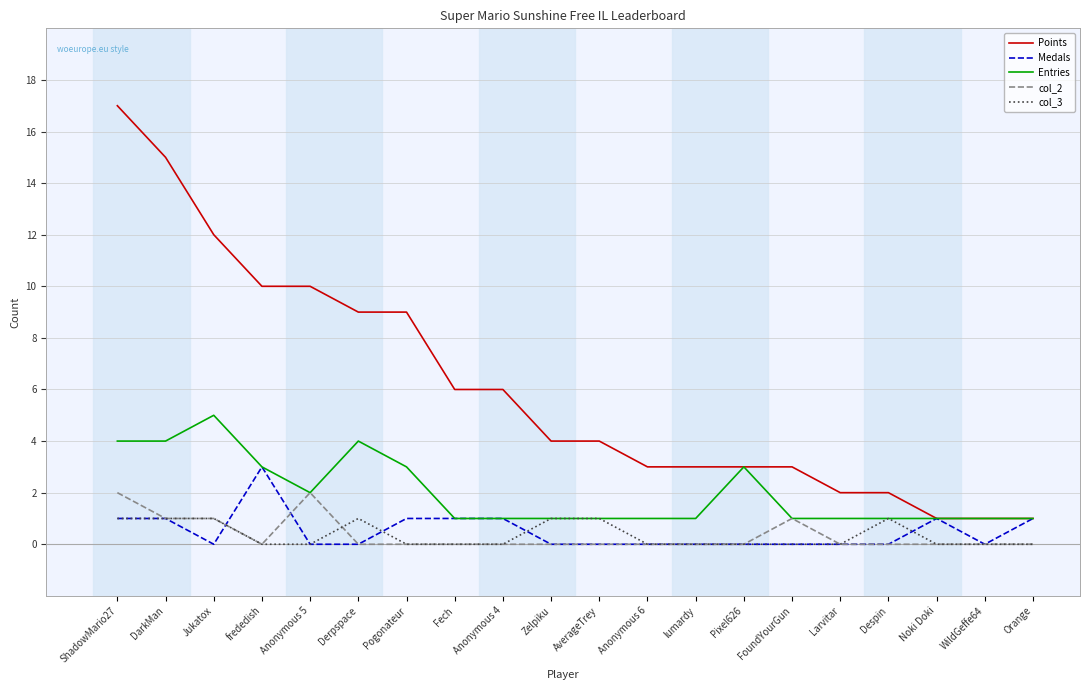

What is the difference between the highest and lowest values at Pixel626?

3